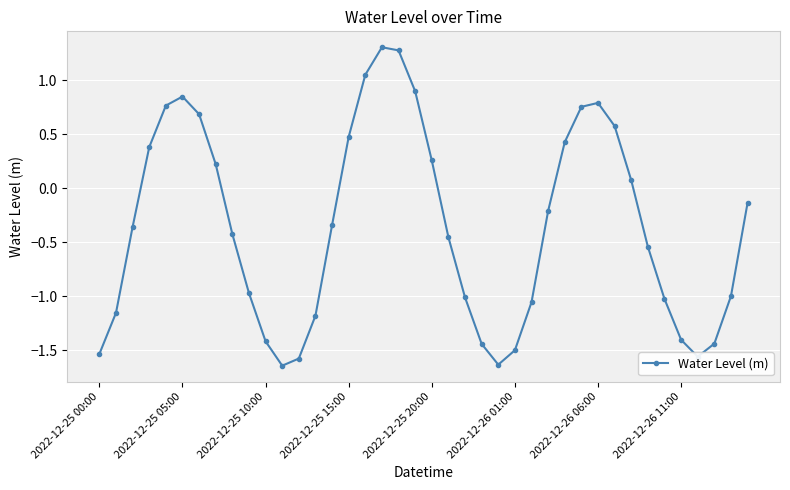

What is the value of the 19th point from the left?

1.3